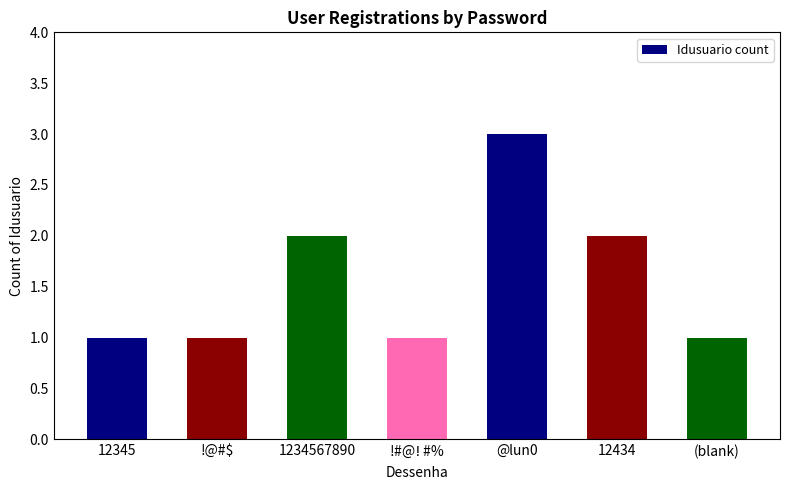

What is the difference between the values at @lun0 and 12345?

2